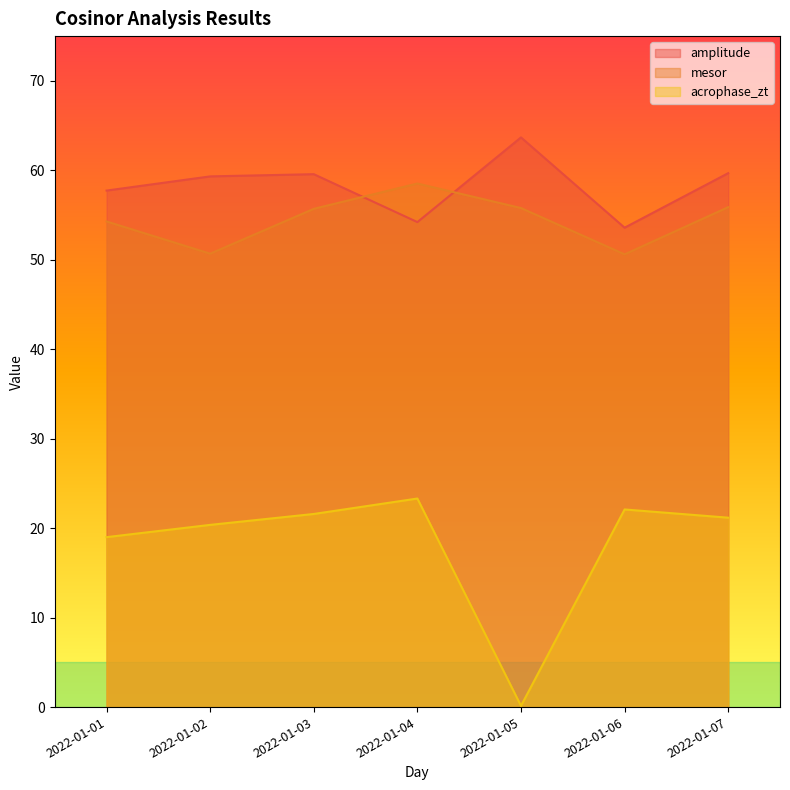

Is the value of amplitude at 2022-01-01 greater than the value of mesor at 2022-01-05?

Yes